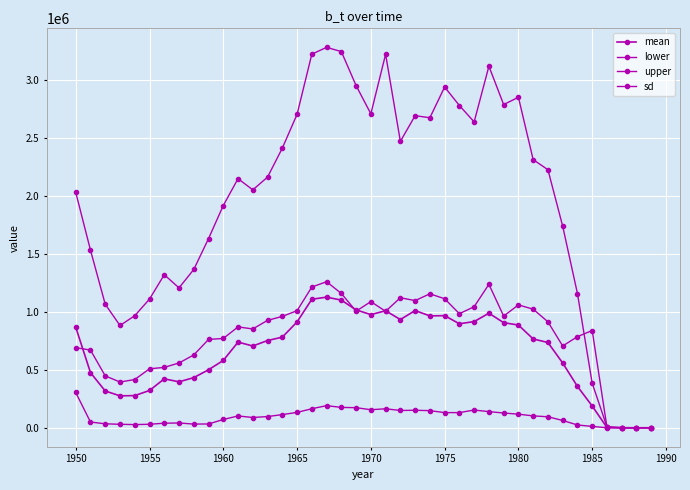

What is the value of the mean point at the 16th from the left?

912126.6